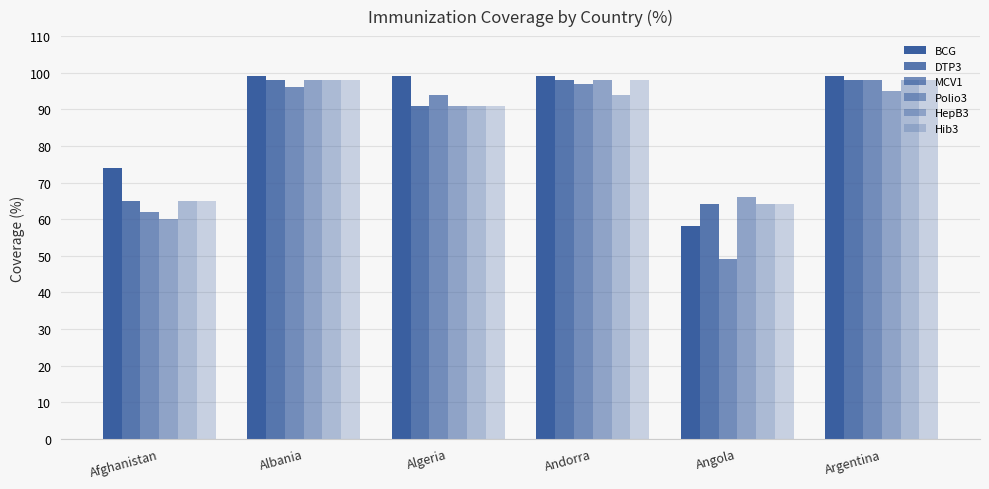

Which series has the largest total across all categories?

BCG